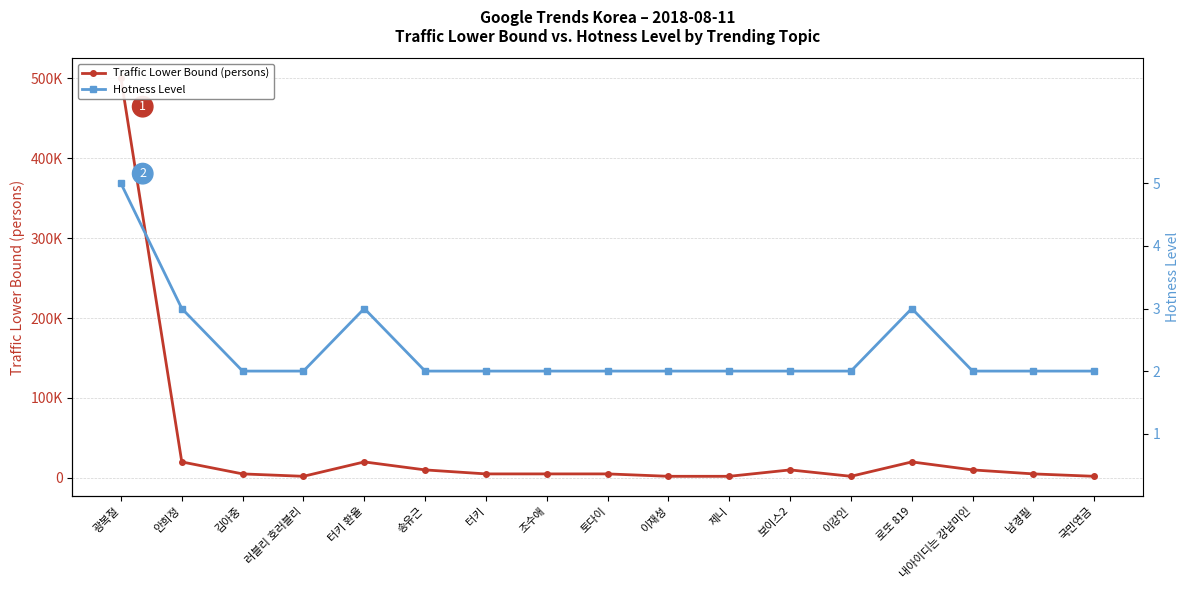

What is the label of the 4th point from the left?

러블리 호러블리